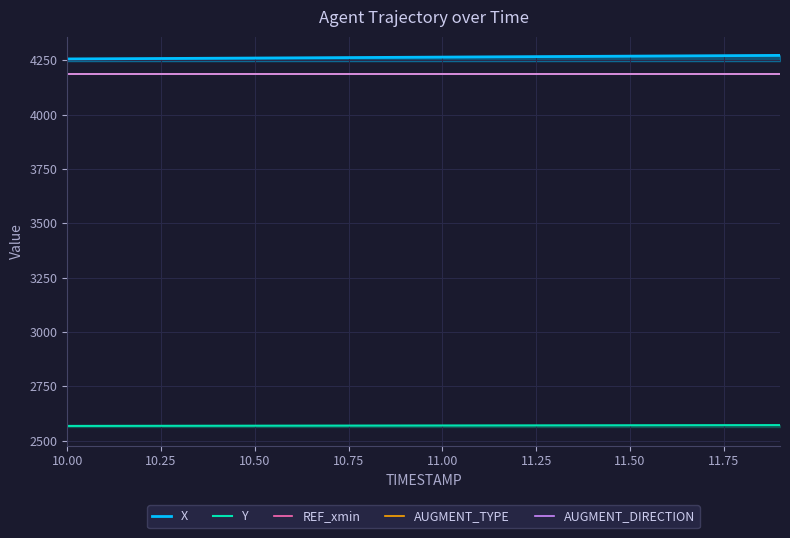

How many lines are shown in the chart?

5